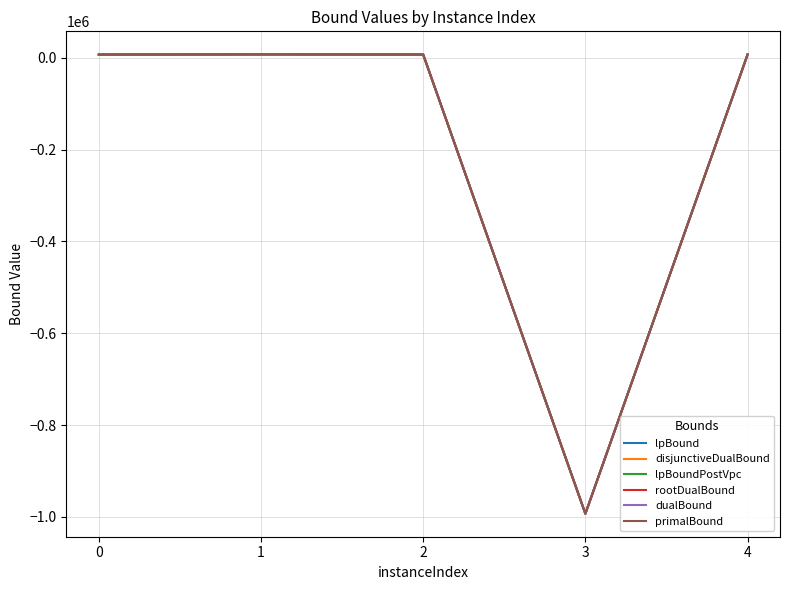

Which series changed the most between 3 and 4?

dualBound